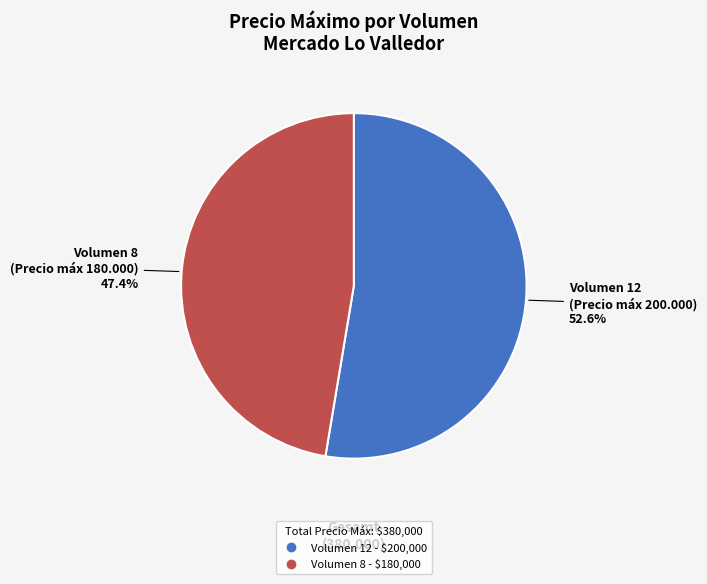

How many slices are in this pie chart?

2